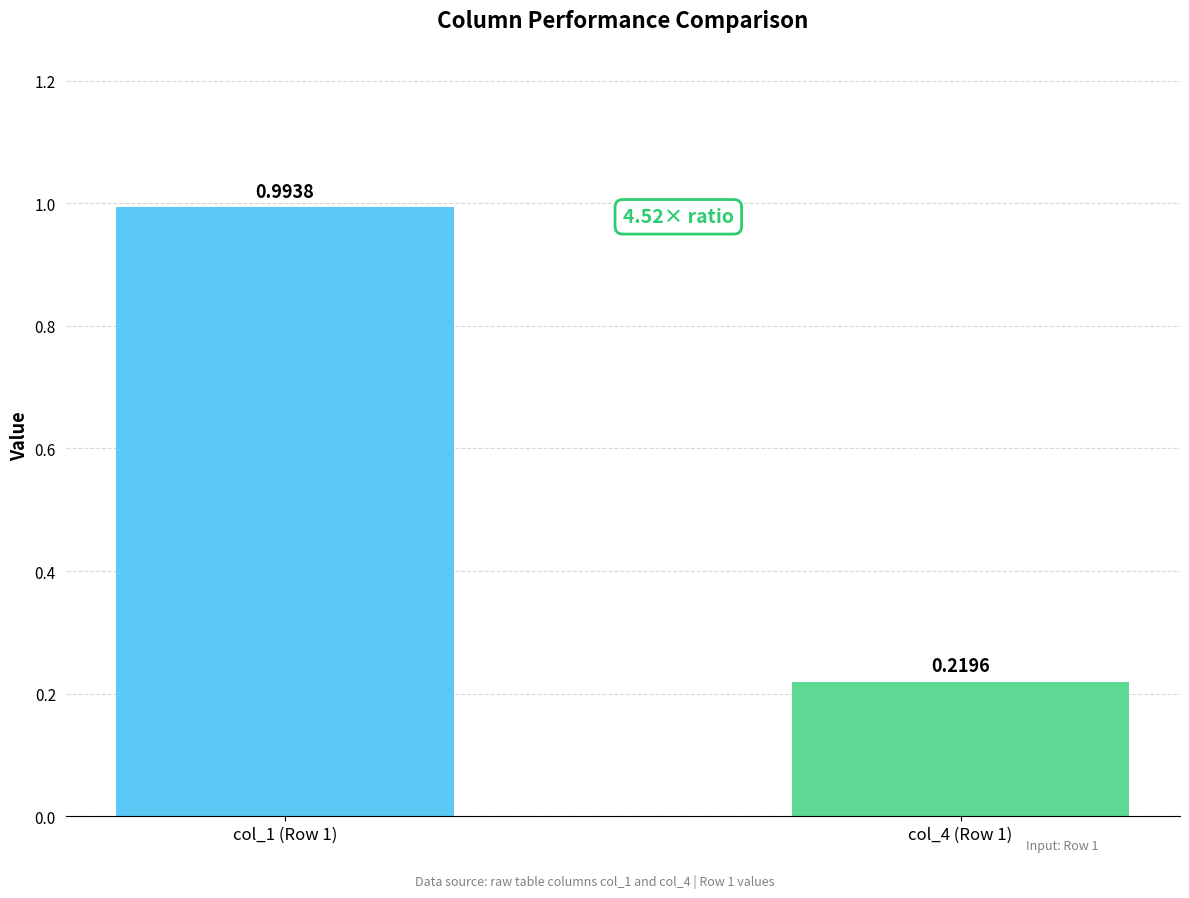

What are all the series names shown in the legend?

col_1, col_4